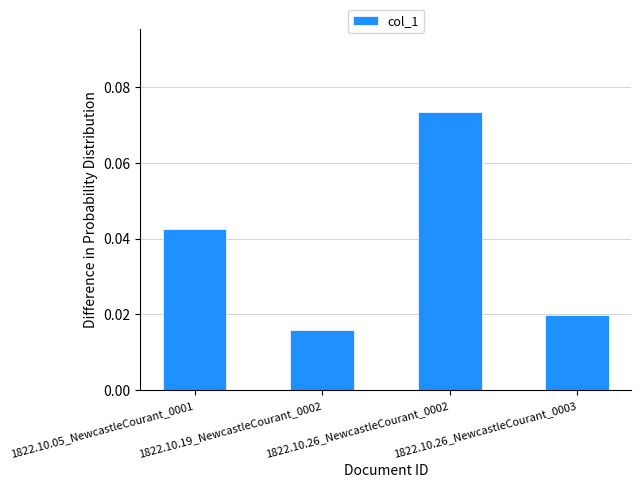

Which category has the highest value across all series?

1822.10.26_NewcastleCourant_0002